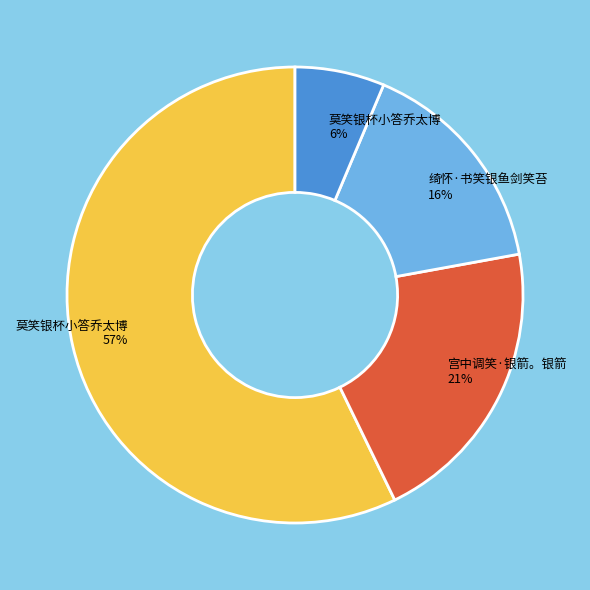

Does any single category account for the majority?

Yes